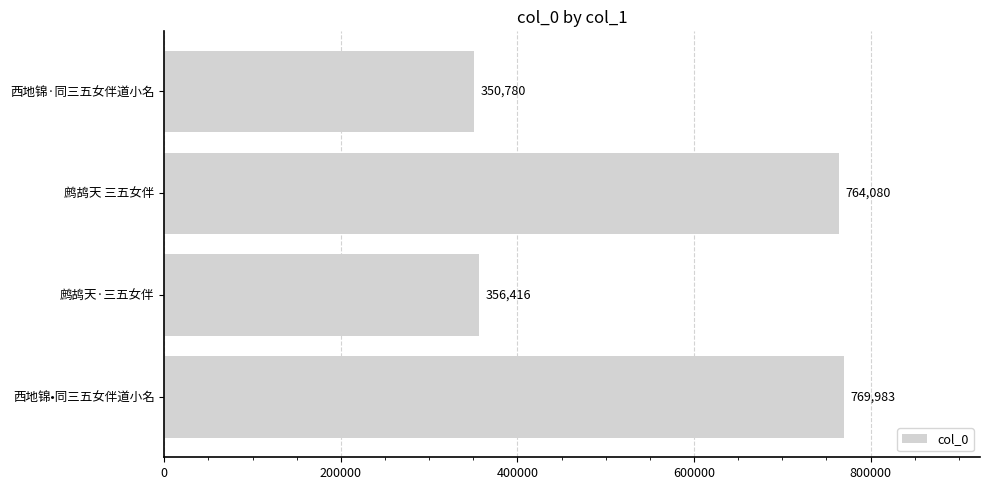

What is the sum of all values?

2241259